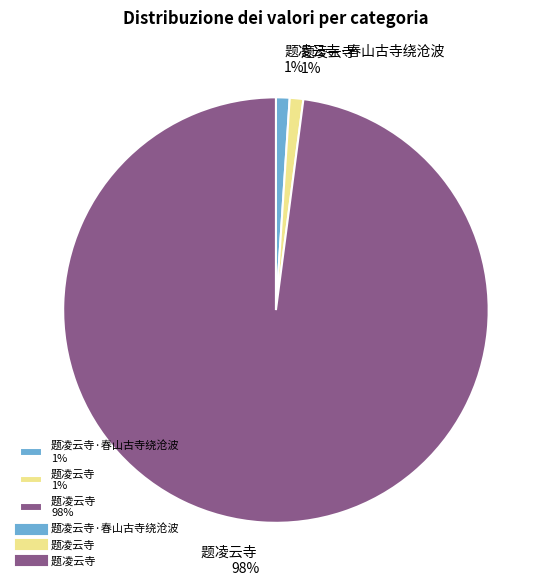

Which category has the biggest portion of the pie?

题凌云寺 98%